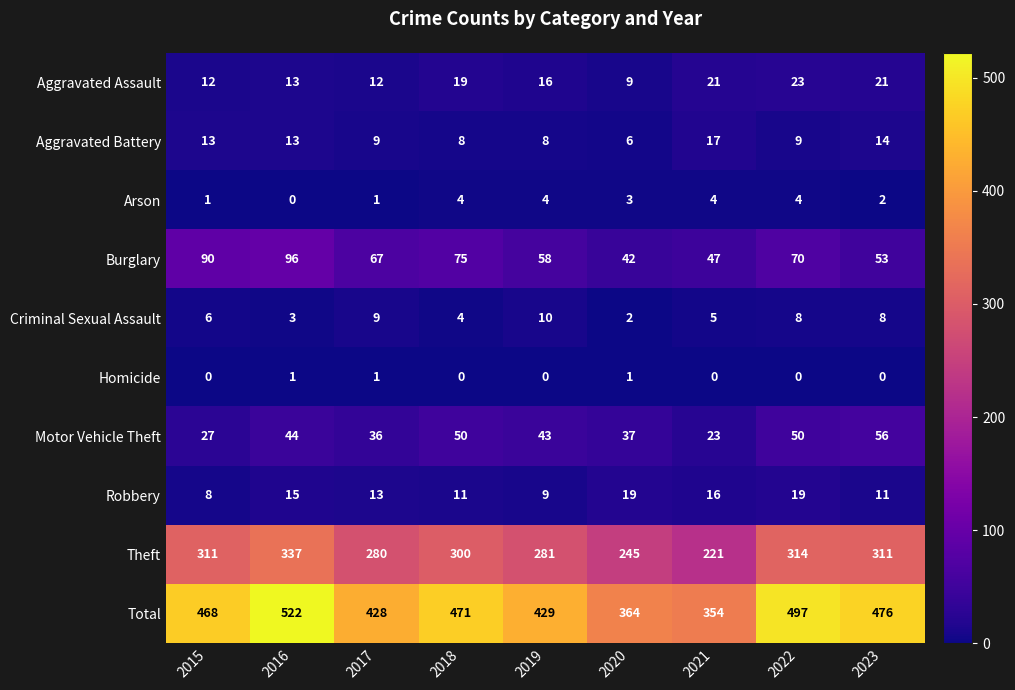

What is the sum of the Motor Vehicle Theft values at 2016 and 2018?

94